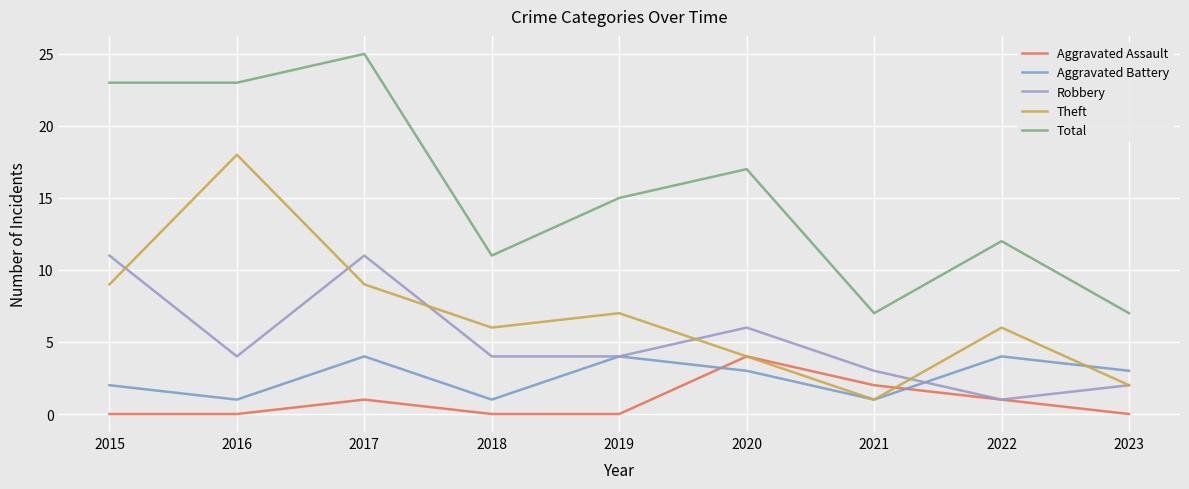

How many interior local valleys does the Theft series have?

2